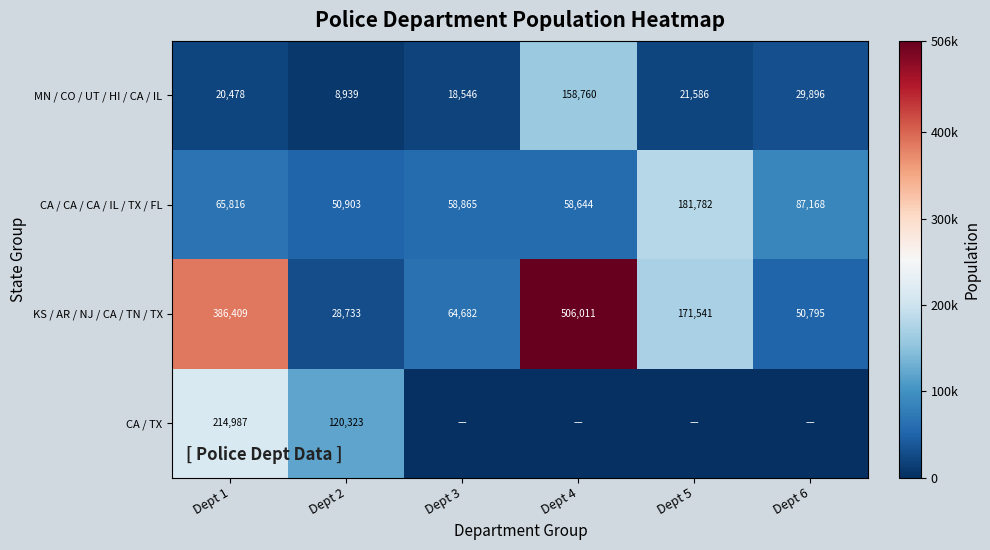

What is the approximate value of MN / CO / UT / HI / CA / IL at Dept 4, to the nearest 100?

158800